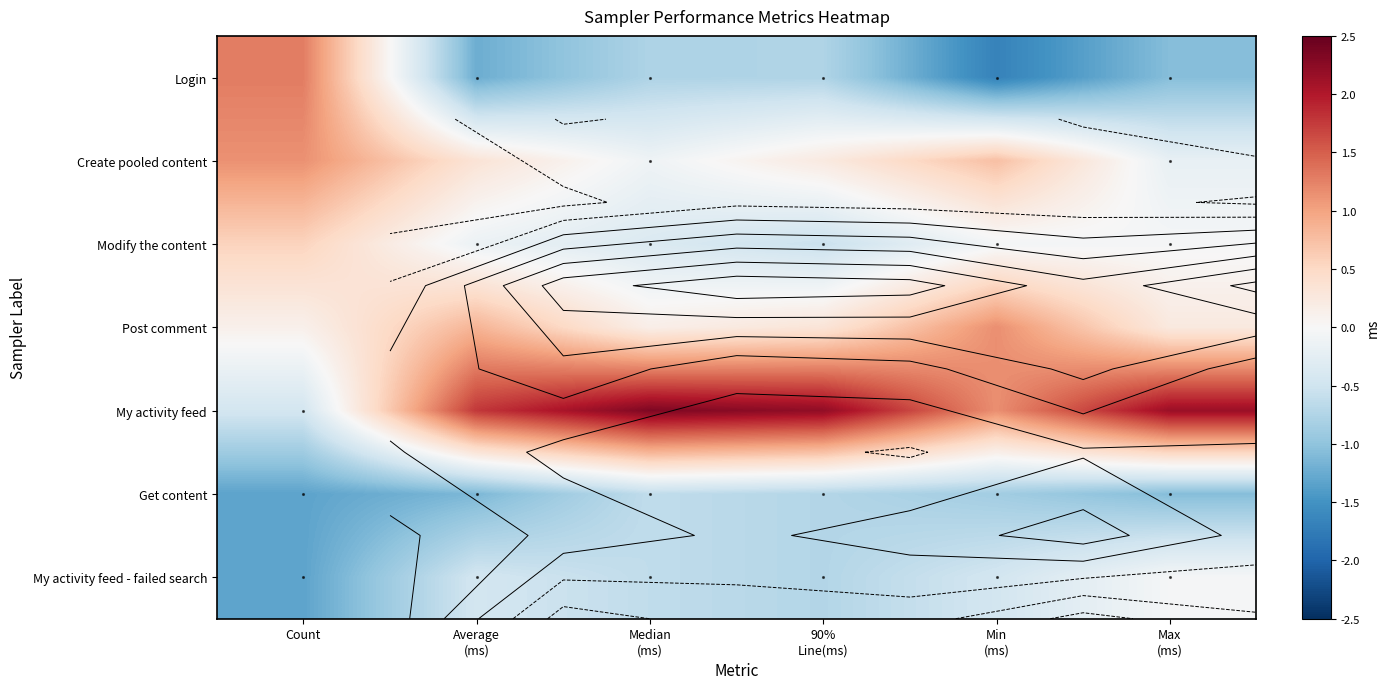

At Min (ms), list the series in order from largest to smallest.

Post comment, My activity feed, Create pooled content, Modify the content, My activity feed - failed search, Get content, Login